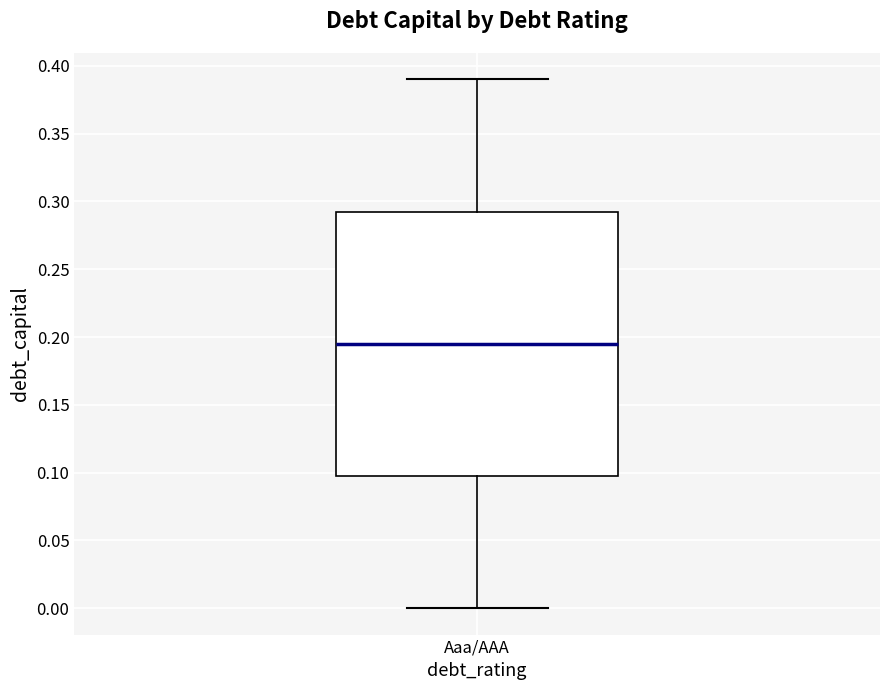

Read this box plot against the y-axis: the position of the median line, the range covered by the box, and the ends of both whiskers. The values are not printed on the chart, so give them approximately, as read against the axis.

median 0.195, box 0.100 to 0.295, whiskers 0.000 to 0.390